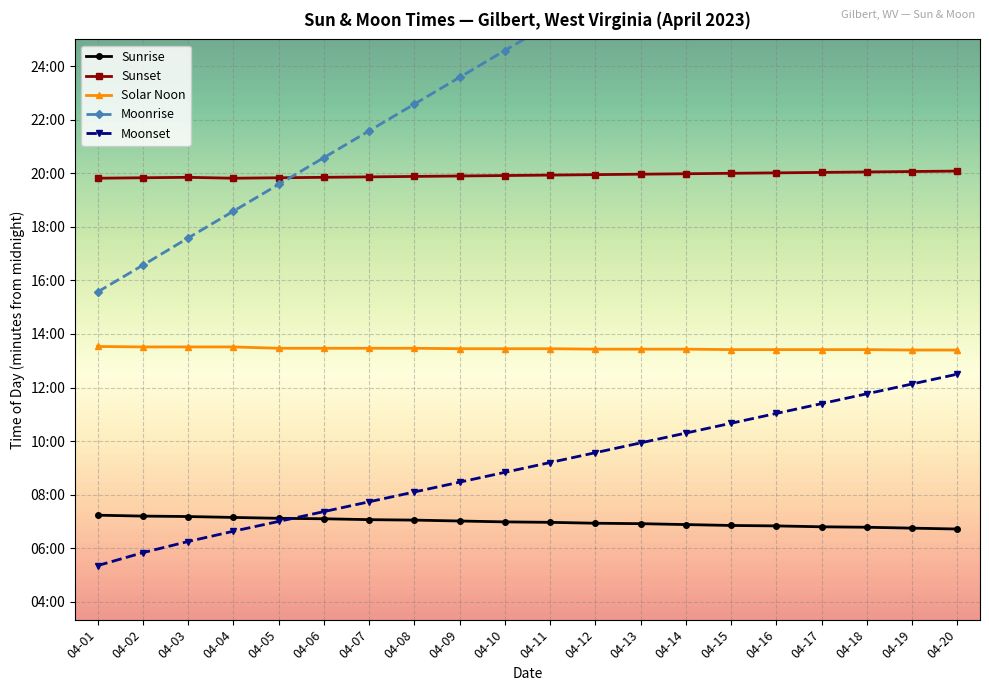

Reading left to right, what are all the values shown in this chart?

Sunrise: 04-01=434	04-02=432	04-03=431	04-04=429	04-05=427	04-06=426	04-07=424	04-08=423	04-09=421	04-10=419	04-11=418	04-12=416	04-13=415	04-14=413	04-15=411	04-16=410	04-17=408	04-18=407	04-19=405	04-20=403
Sunset: 04-01=1189	04-02=1190	04-03=1191	04-04=1189	04-05=1190	04-06=1191	04-07=1192	04-08=1193	04-09=1194	04-10=1195	04-11=1196	04-12=1197	04-13=1198	04-14=1199	04-15=1200	04-16=1201	04-17=1202	04-18=1203	04-19=1204	04-20=1205
Solar Noon: 04-01=812	04-02=811	04-03=811	04-04=811	04-05=808	04-06=808	04-07=808	04-08=808	04-09=807	04-10=807	04-11=807	04-12=806	04-13=806	04-14=806	04-15=805	04-16=805	04-17=805	04-18=805	04-19=804	04-20=804
Moonrise: 04-01=934	04-02=994	04-03=1055	04-04=1115	04-05=1175	04-06=1235	04-07=1295	04-08=1355	04-09=1415	04-10=1475	04-11=1535	04-12=1595	04-13=1655	04-14=1715	04-15=1775	04-16=1835	04-17=1895	04-18=1955	04-19=2015	04-20=2075
Moonset: 04-01=321	04-02=350	04-03=375	04-04=398	04-05=420	04-06=442	04-07=464	04-08=486	04-09=508	04-10=530	04-11=552	04-12=574	04-13=596	04-14=618	04-15=640	04-16=662	04-17=684	04-18=706	04-19=728	04-20=750